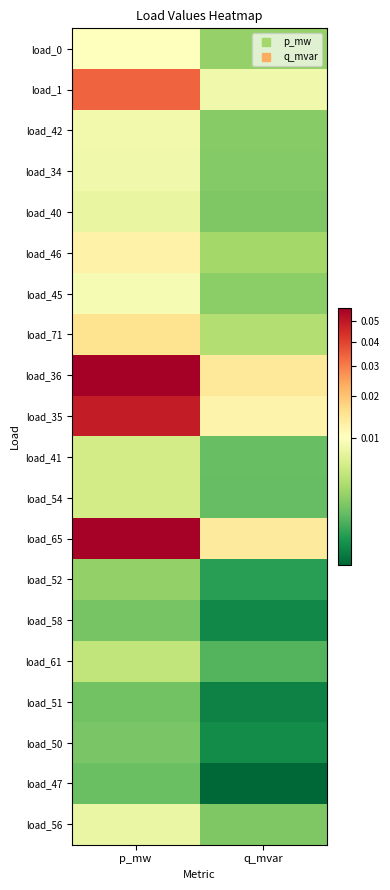

Reading left to right, extract all data points from this chart.

load_0: p_mw=0.0	q_mvar=0.0
load_1: p_mw=0.0	q_mvar=0.0
load_42: p_mw=0.0	q_mvar=0.0
load_34: p_mw=0.0	q_mvar=0.0
load_40: p_mw=0.0	q_mvar=0.0
load_46: p_mw=0.0	q_mvar=0.0
load_45: p_mw=0.0	q_mvar=0.0
load_71: p_mw=0.0	q_mvar=0.0
load_36: p_mw=0.1	q_mvar=0.0
load_35: p_mw=0.0	q_mvar=0.0
load_41: p_mw=0.0	q_mvar=0.0
load_54: p_mw=0.0	q_mvar=0.0
load_65: p_mw=0.1	q_mvar=0.0
load_52: p_mw=0.0	q_mvar=0.0
load_58: p_mw=0.0	q_mvar=0.0
load_61: p_mw=0.0	q_mvar=0.0
load_51: p_mw=0.0	q_mvar=0.0
load_50: p_mw=0.0	q_mvar=0.0
load_47: p_mw=0.0	q_mvar=0.0
load_56: p_mw=0.0	q_mvar=0.0